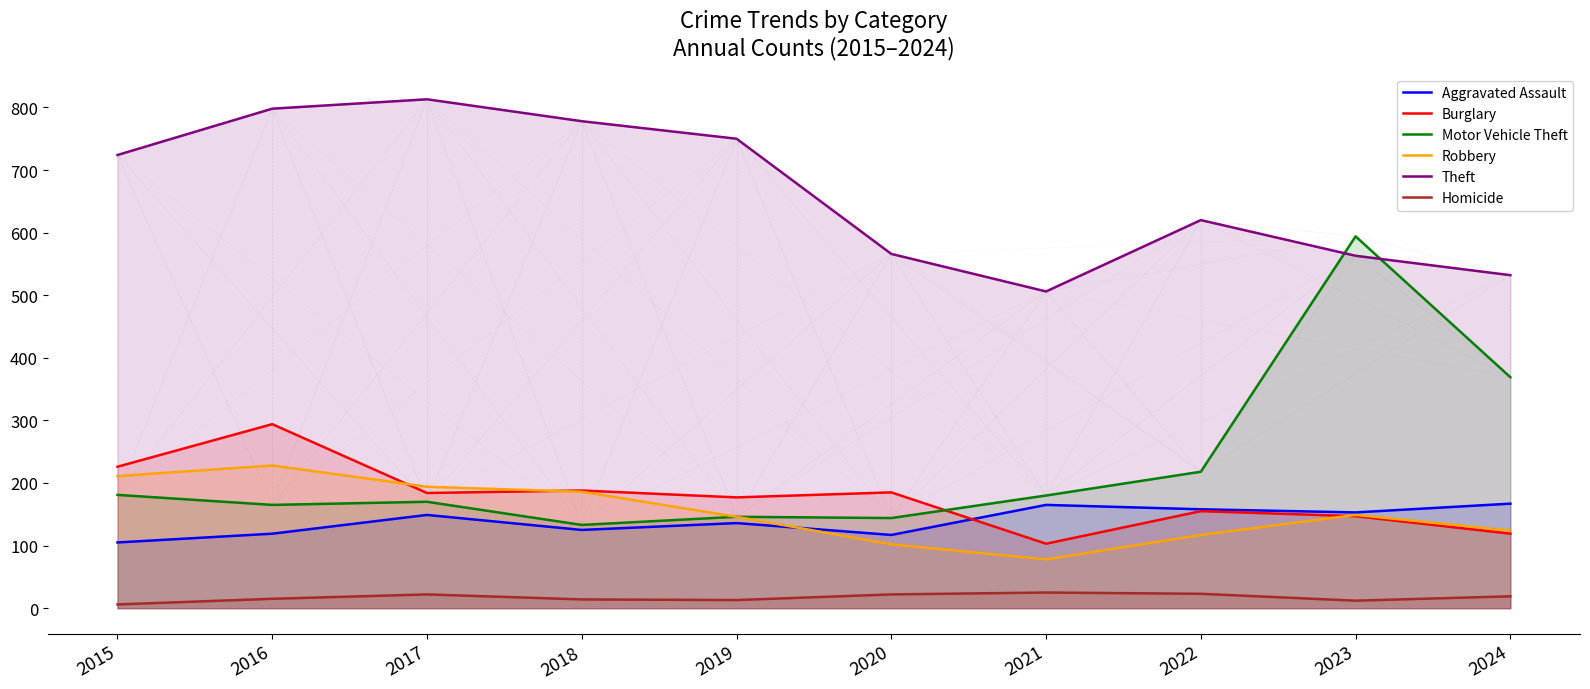

What is the difference between the maximum and minimum values in the Homicide series?

19